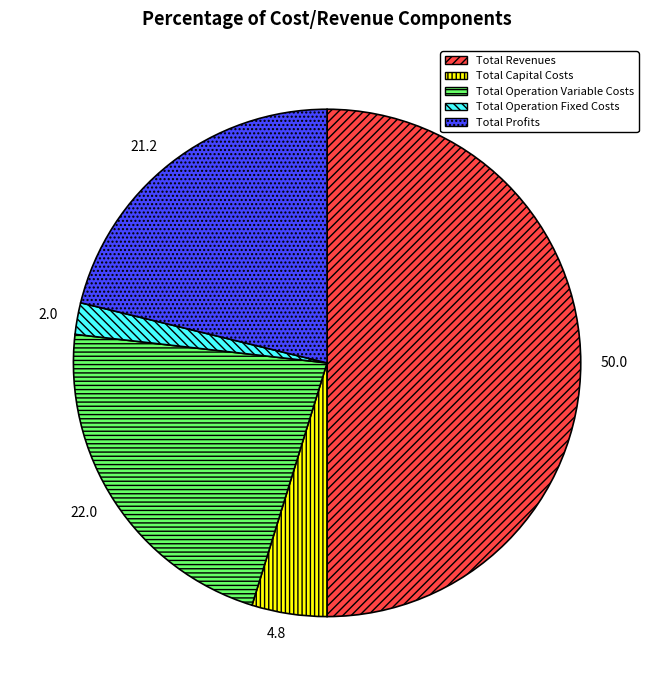

Rank the categories by value from lowest to highest.

Total Operation Fixed Costs, Total Capital Costs, Total Profits, Total Operation Variable Costs, Total Revenues